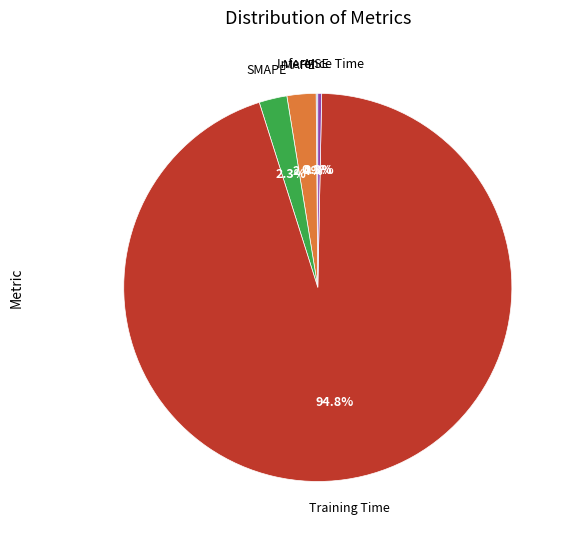

Does any single category account for the majority?

Yes